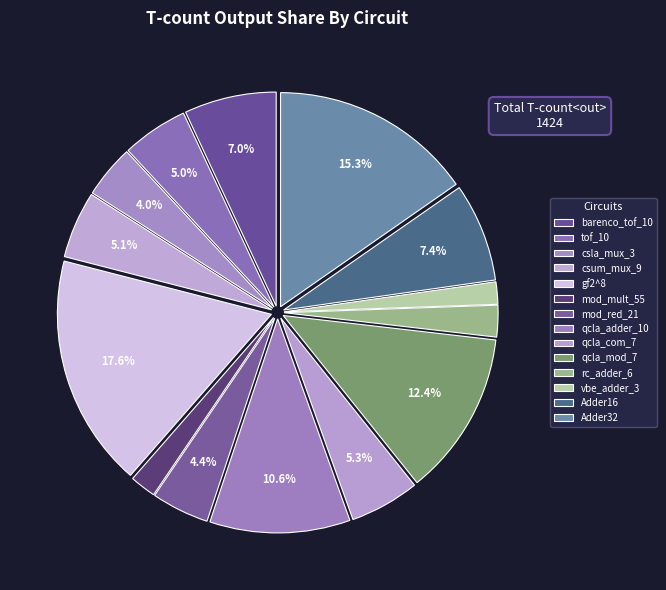

Approximately how many times larger is the value at barenco_tof_10 compared to rc_adder_6?

2.9